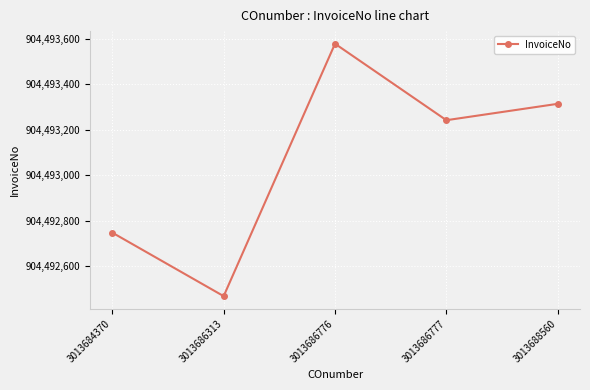

Reading left to right, list all the values displayed in this chart.

3013684370=904492748	3013686313=904492469	3013686776=904493578	3013686777=904493242	3013688560=904493314